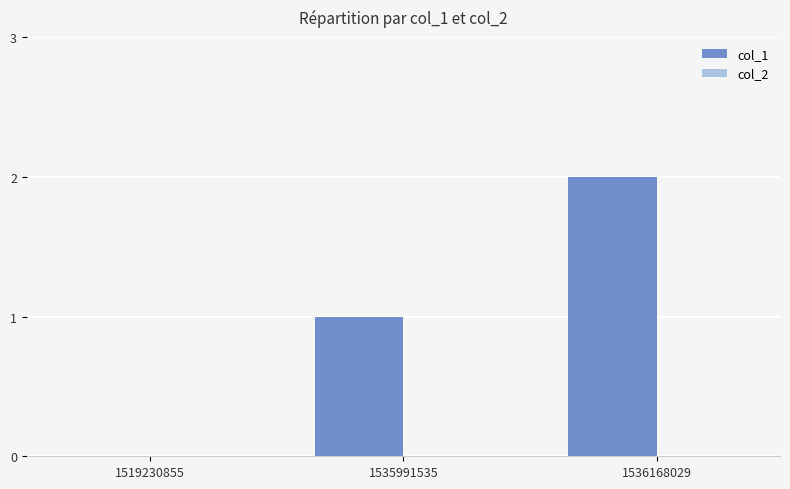

The value at 1536168029 is 2. True or false?

True